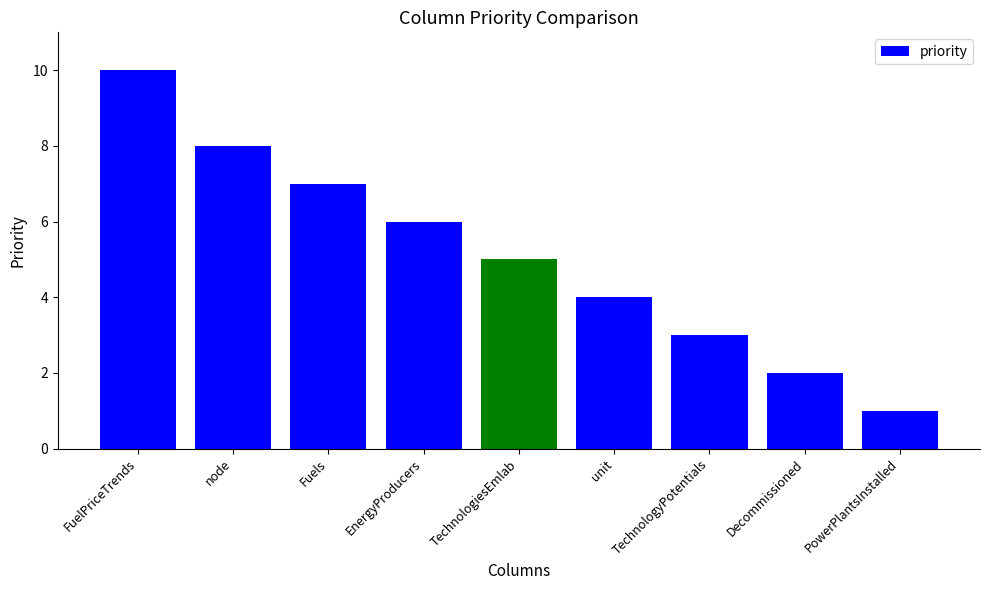

What is the value of the 7th bar from the left?

3